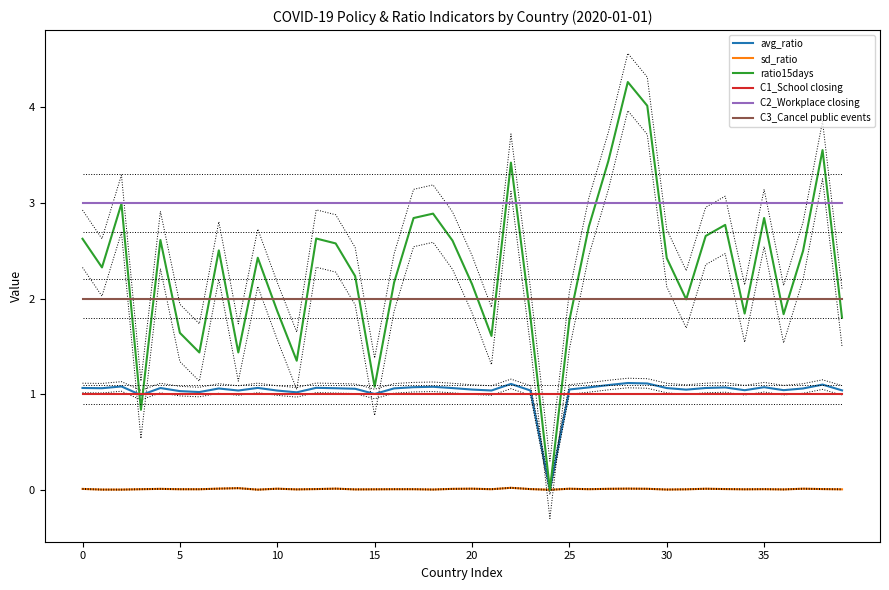

After their last crossing, which series has the higher values: ratio15days or avg_ratio?

ratio15days